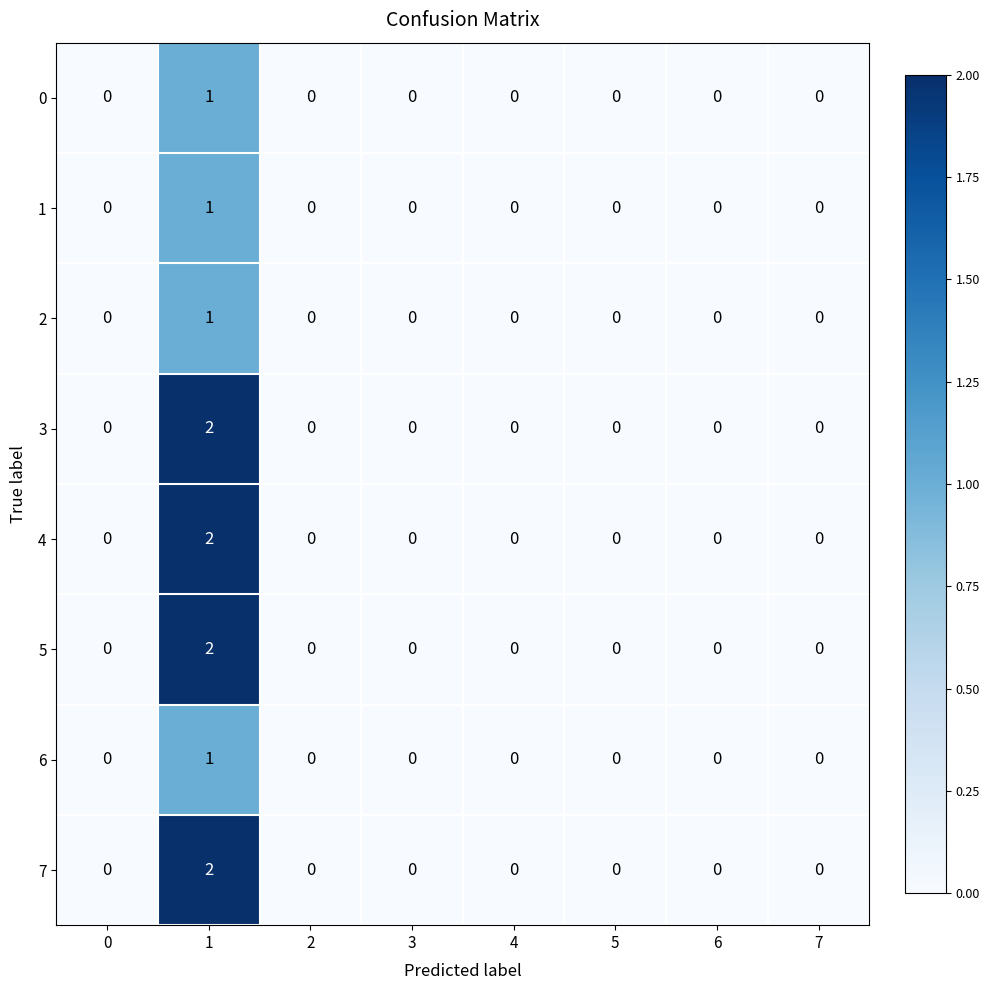

How many 7 values are between 0 and 1?

7